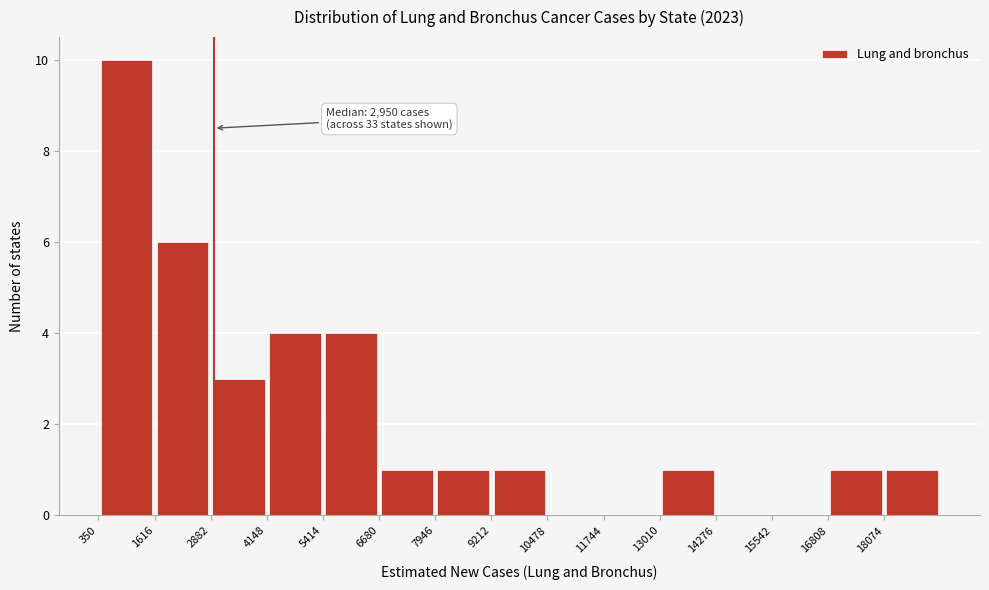

Over which range of the x-axis is the bar tallest?

400 to 1600